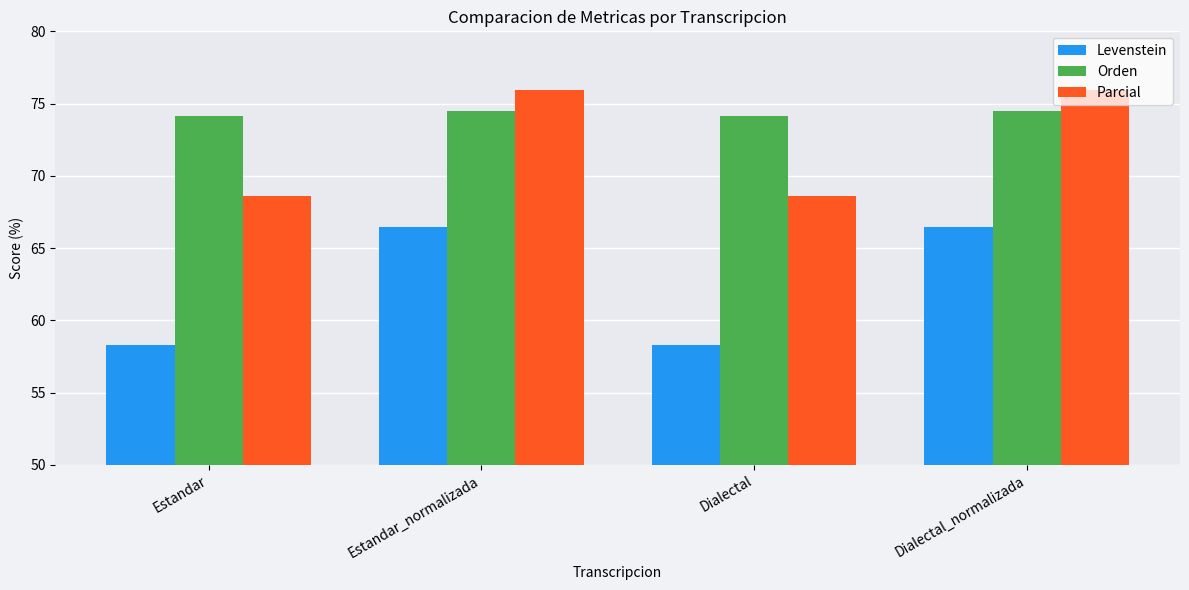

How many bars are there in total?

12